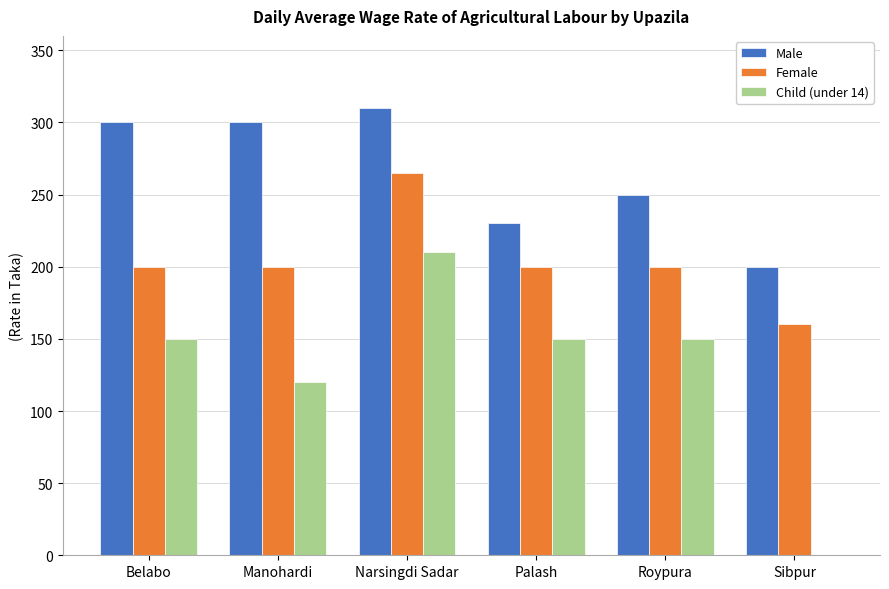

True or false: Male has a value of 310 at Narsingdi Sadar.

True